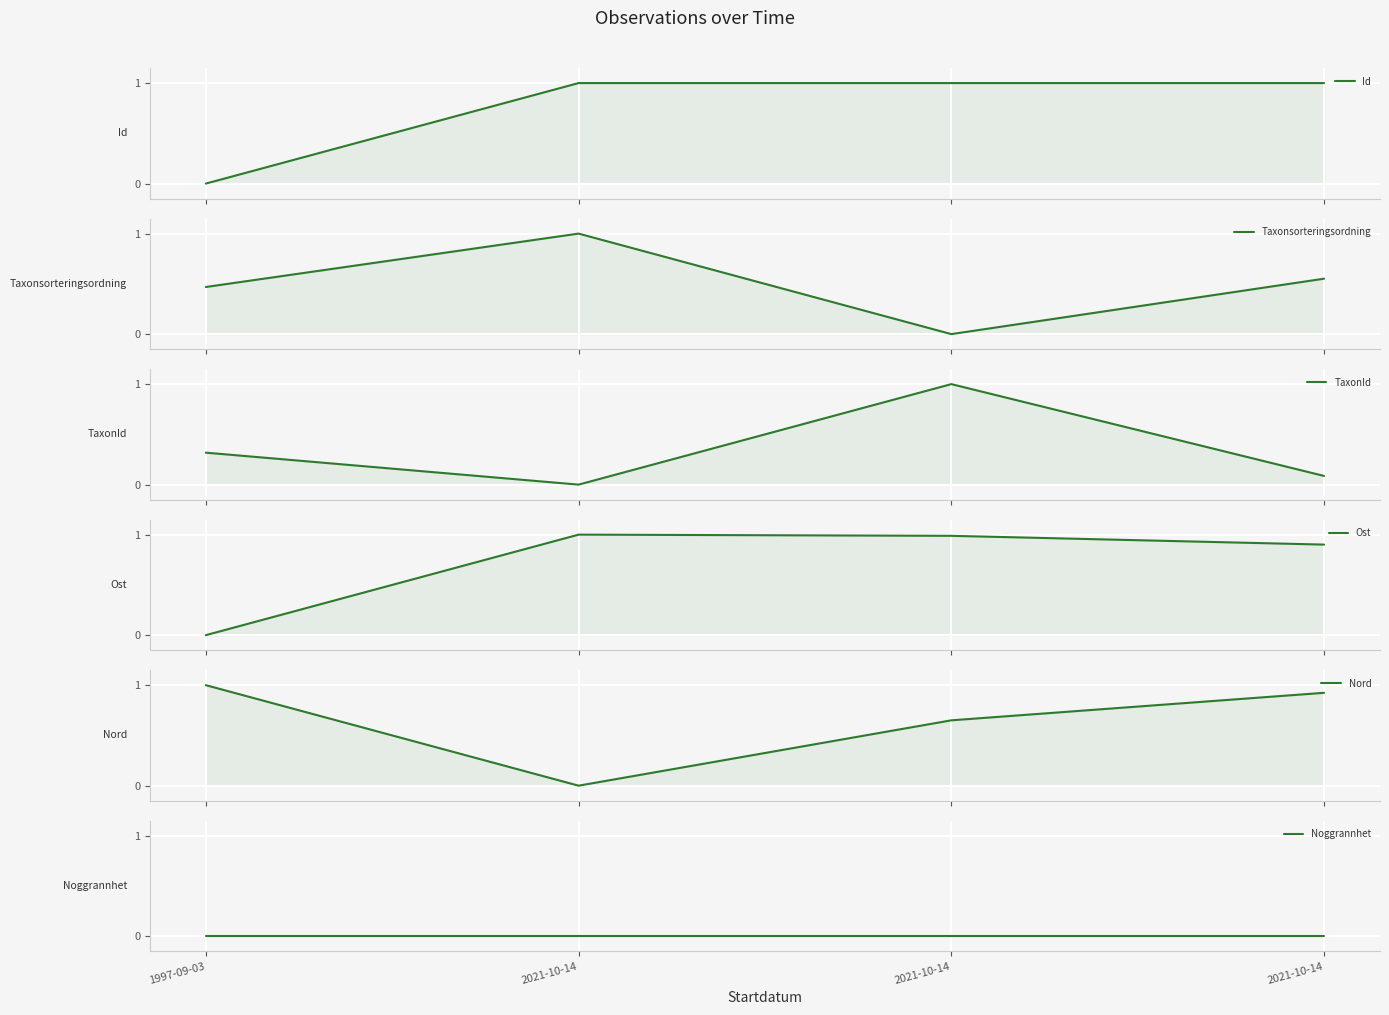

What is the difference between the maximum and minimum values in the Taxonsorteringsordning series?

1.0